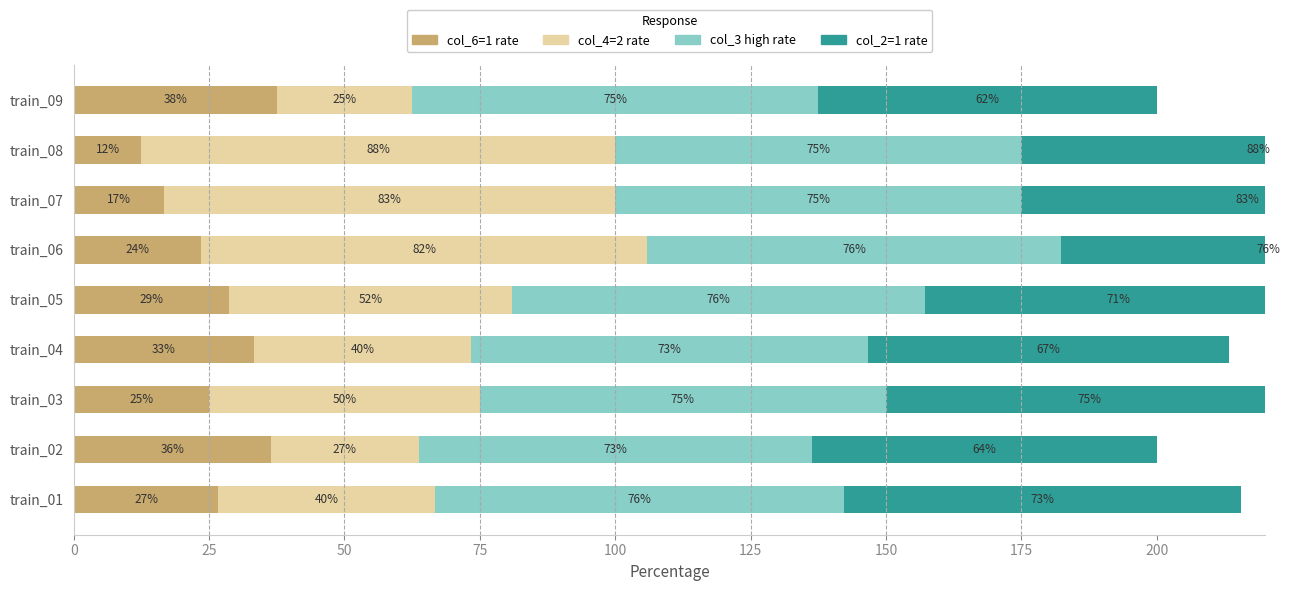

What is the value of the col_3 high rate bar at the 9th from the left?

75.0